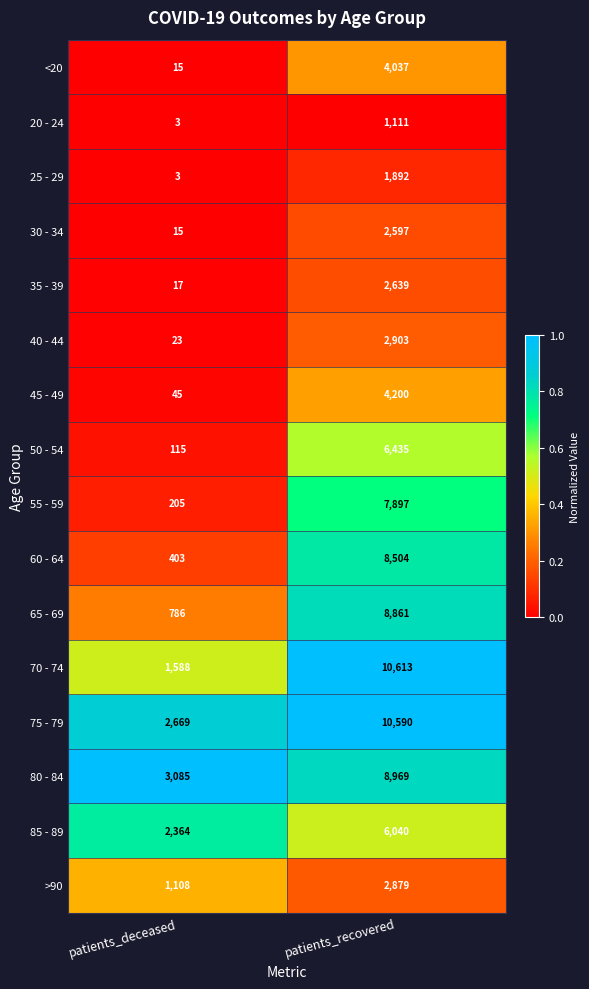

Which category has the lowest value in the 75 - 79 series?

patients_deceased